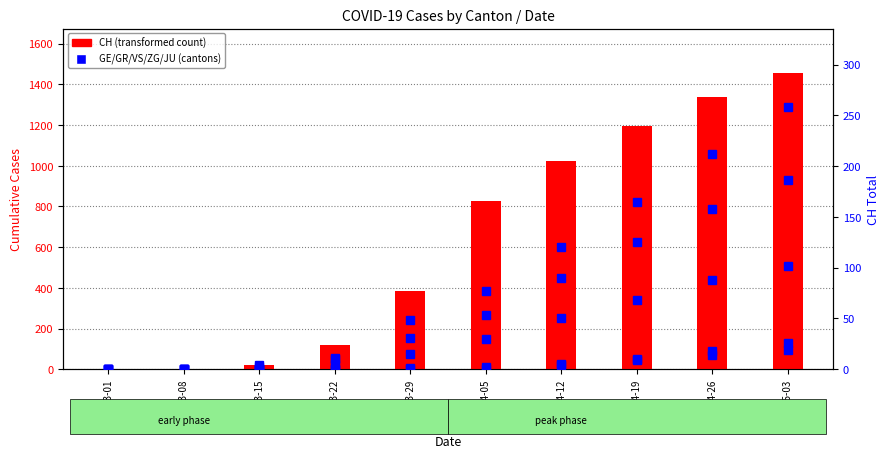

Are the bars grouped side by side (vs. stacked)?

Yes